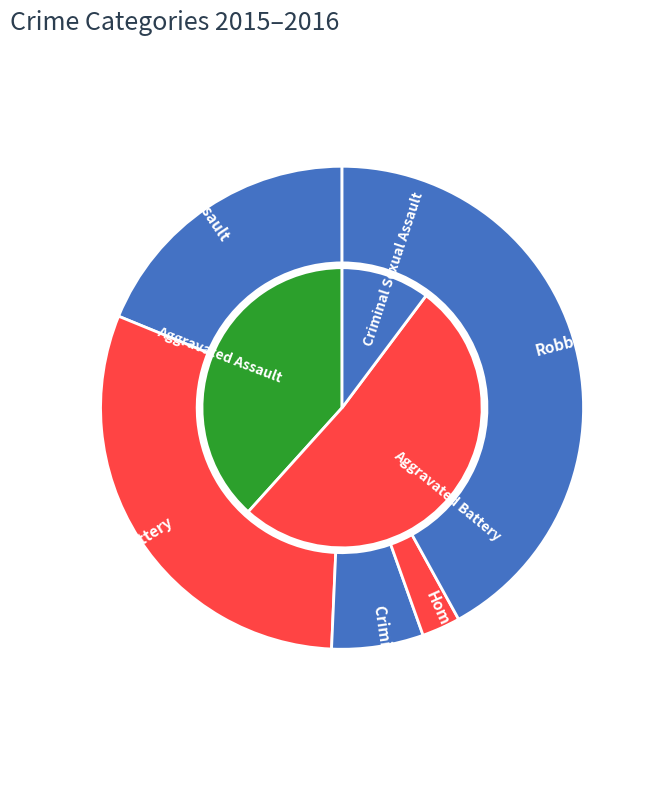

Does 3 represent more than half of the total?

No